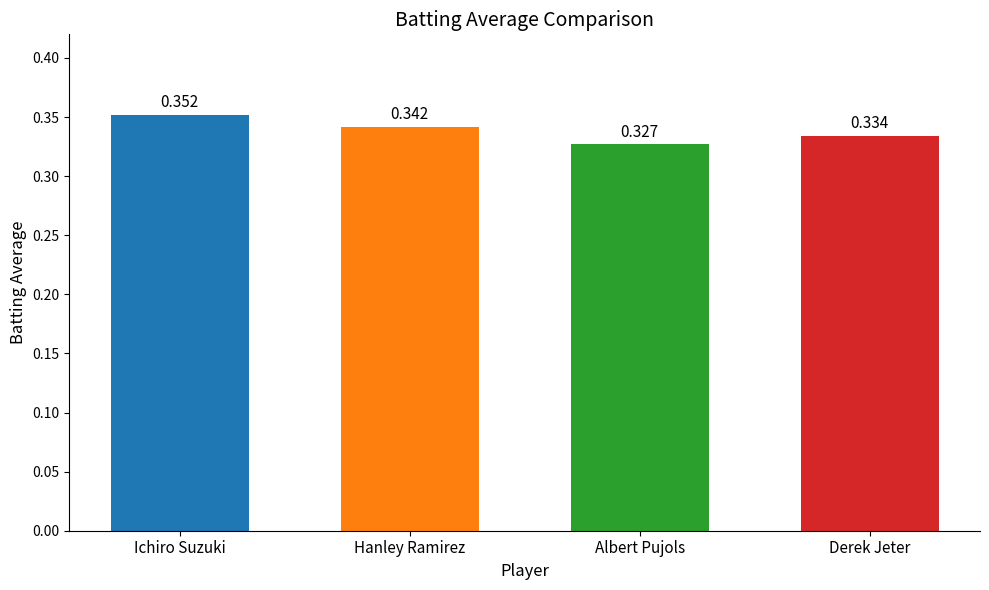

Is it true that the value at Ichiro Suzuki is 0.2?

False